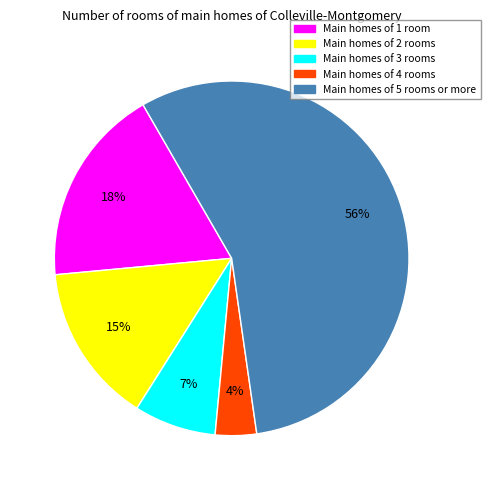

To the nearest percent, what is the difference between the largest and smallest slice percentages?

52%